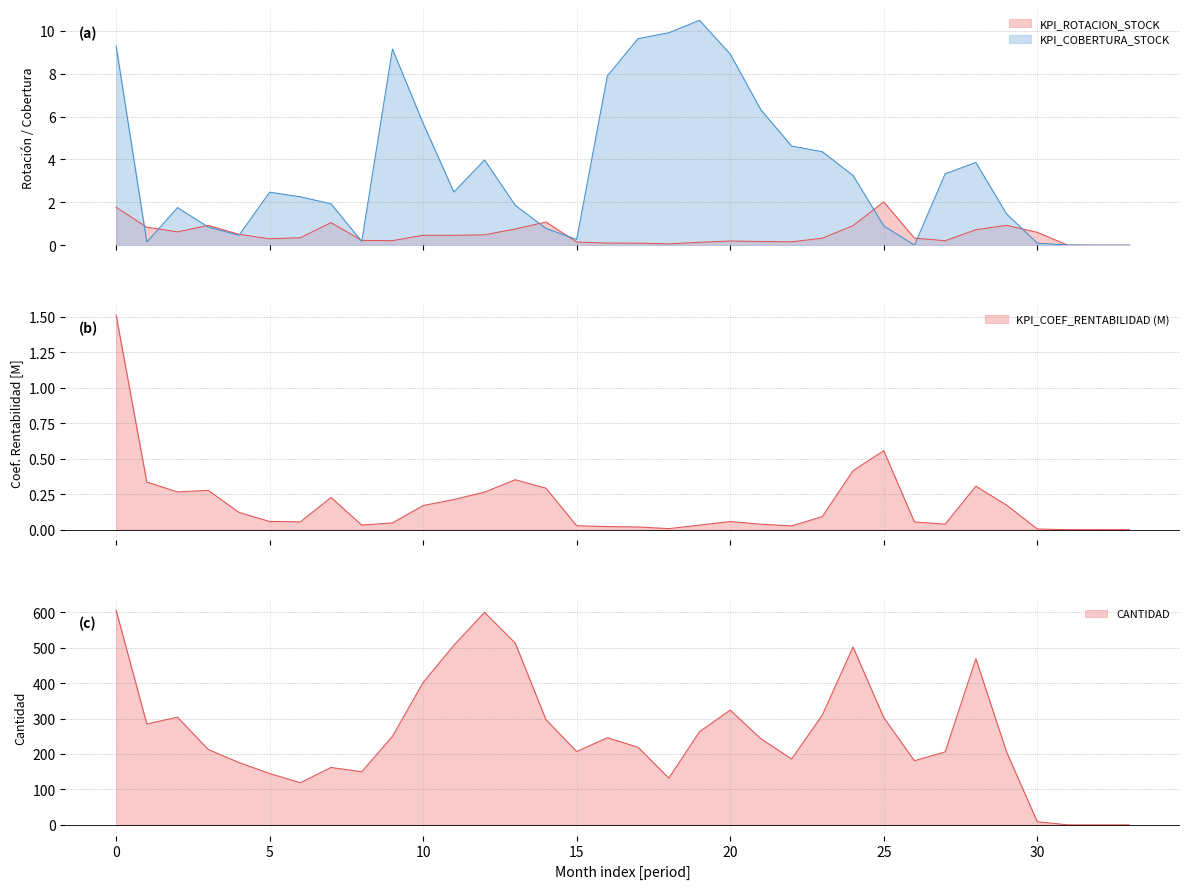

Reading left to right, extract all data points from this chart.

KPI_ROTACION_STOCK: 1.8	0.8	0.6	0.9	0.5	0.3	0.3	1.1	0.2	0.2	0.5	0.5	0.5	0.8	1.1	0.1	0.1	0.1	0.1	0.1	0.2	0.2	0.2	0.3	0.9	2.0	0.3	0.2	0.7	0.9	0.6	0.0	0.0	0.0
KPI_COEF_RENTABILIDAD: 1.5	0.3	0.3	0.3	0.1	0.1	0.1	0.2	0.0	0.0	0.2	0.2	0.3	0.4	0.3	0.0	0.0	0.0	0.0	0.0	0.1	0.0	0.0	0.1	0.4	0.6	0.1	0.0	0.3	0.2	0.0	0.0	0.0	0.0
KPI_COBERTURA_STOCK: 9.3	0.1	1.8	0.8	0.5	2.5	2.3	1.9	0.2	9.2	5.7	2.5	4.0	1.9	0.8	0.3	7.9	9.6	9.9	10.5	8.9	6.3	4.6	4.4	3.3	0.9	0.0	3.3	3.9	1.5	0.1	0.0	0.0	0.0
CANTIDAD: 606.0	285.0	304.0	213.0	176.0	145.0	119.0	162.0	150.0	250.0	402.0	507.0	600.0	513.0	297.0	207.0	246.0	219.0	132.0	263.0	324.0	243.0	186.0	310.0	502.0	303.0	181.0	206.0	469.0	206.0	9.0	0.0	0.0	0.0